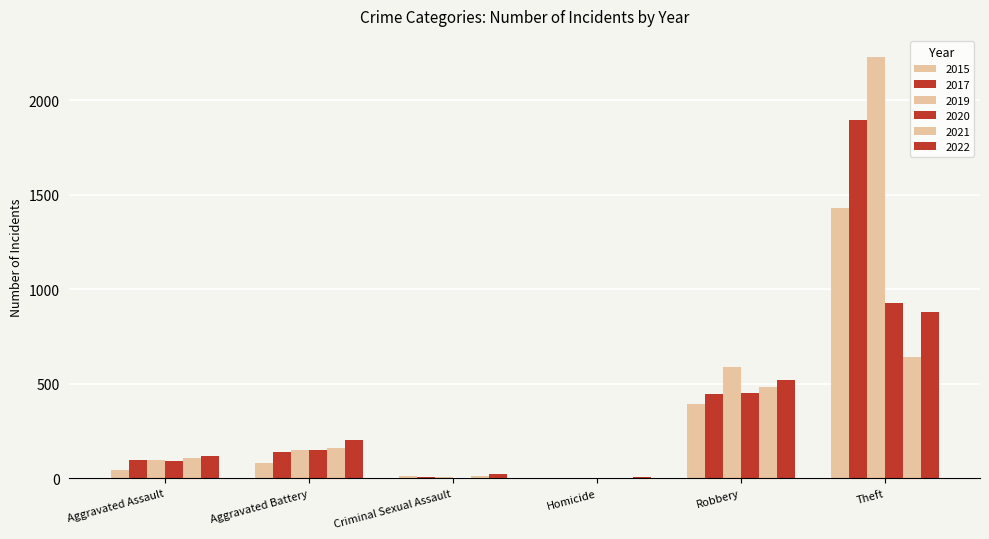

At Homicide, list the series in order from largest to smallest.

2022, 2021, 2020, 2019, 2017, 2015